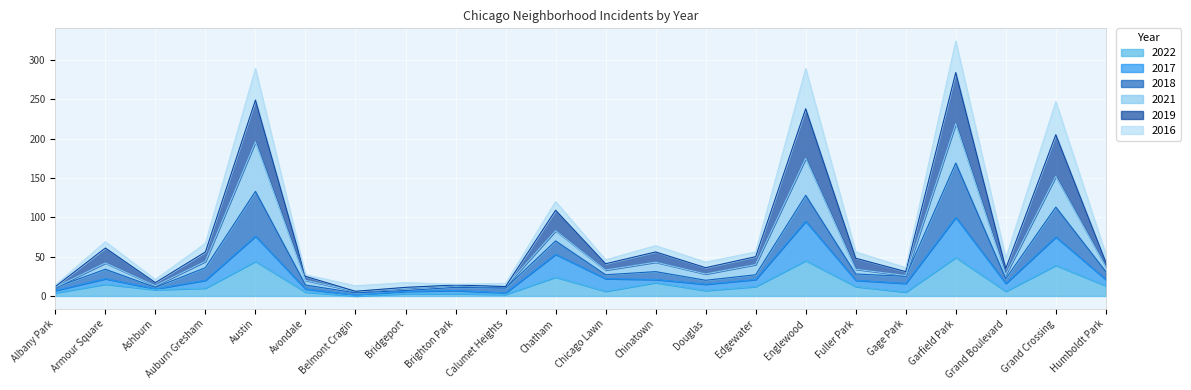

Rank the categories by 2019 value from highest to lowest.

Garfield Park, Austin, Englewood, Grand Crossing, Chatham, Armour Square, Auburn Gresham, Chinatown, Edgewater, Fuller Park, Humboldt Park, Grand Boulevard, Chicago Lawn, Douglas, Gage Park, Avondale, Ashburn, Bridgeport, Calumet Heights, Brighton Park, Albany Park, Belmont Cragin